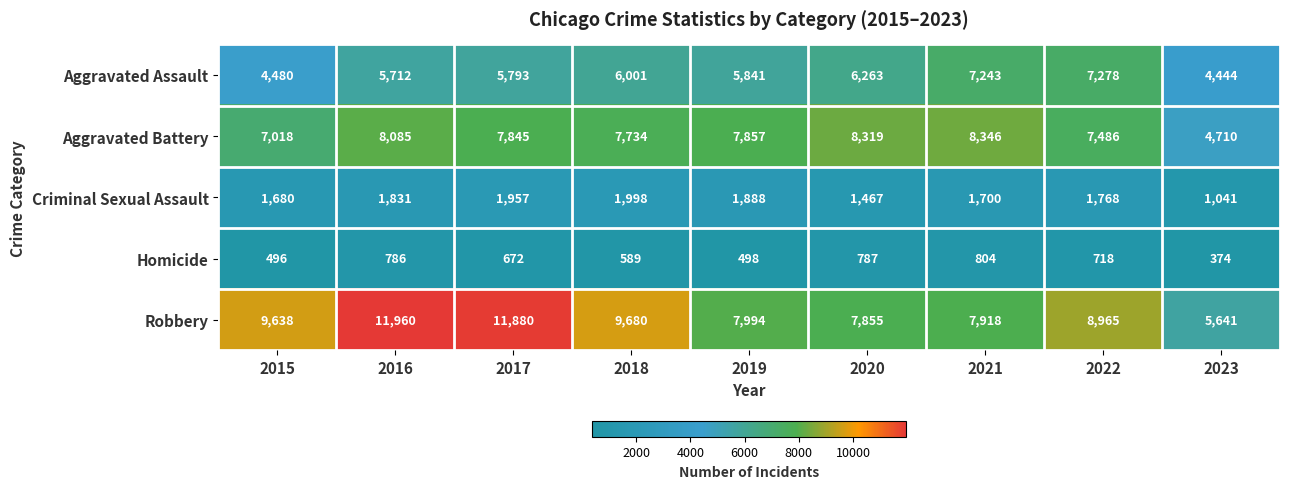

The Robbery series shows 11880 at 2017. True or false?

True